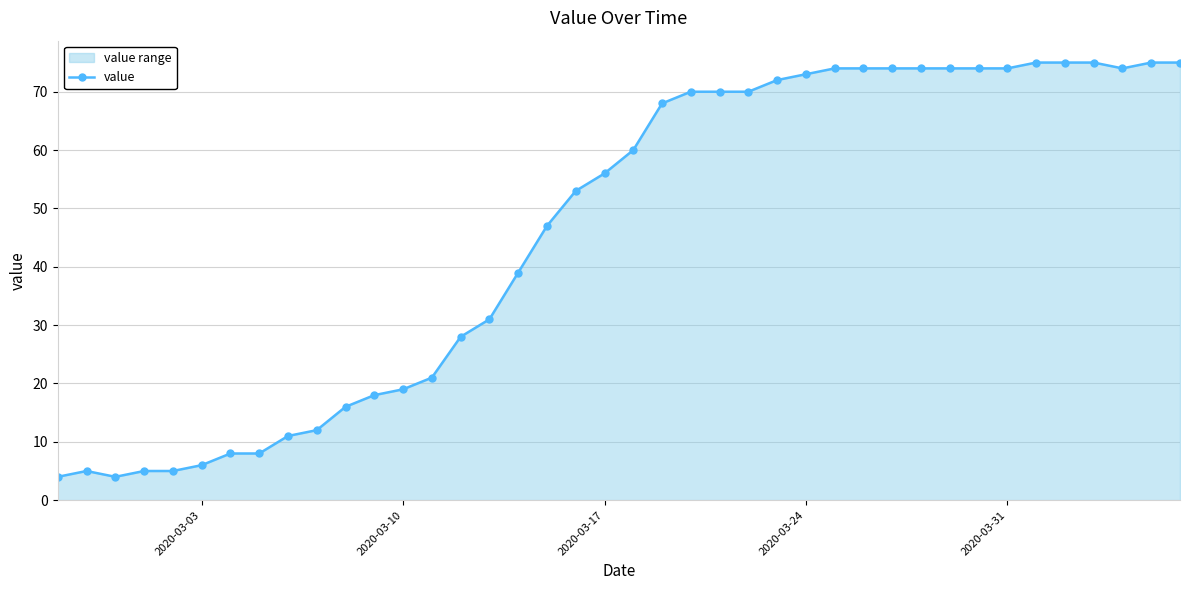

What is the smallest value displayed?

4